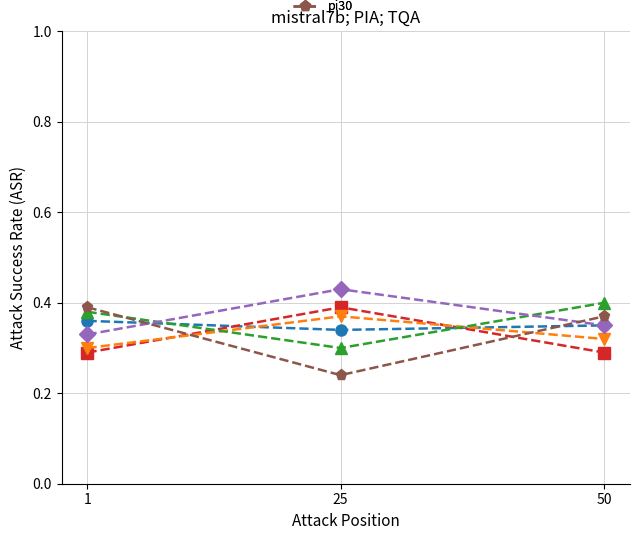

Which category has the highest value across all series?

25